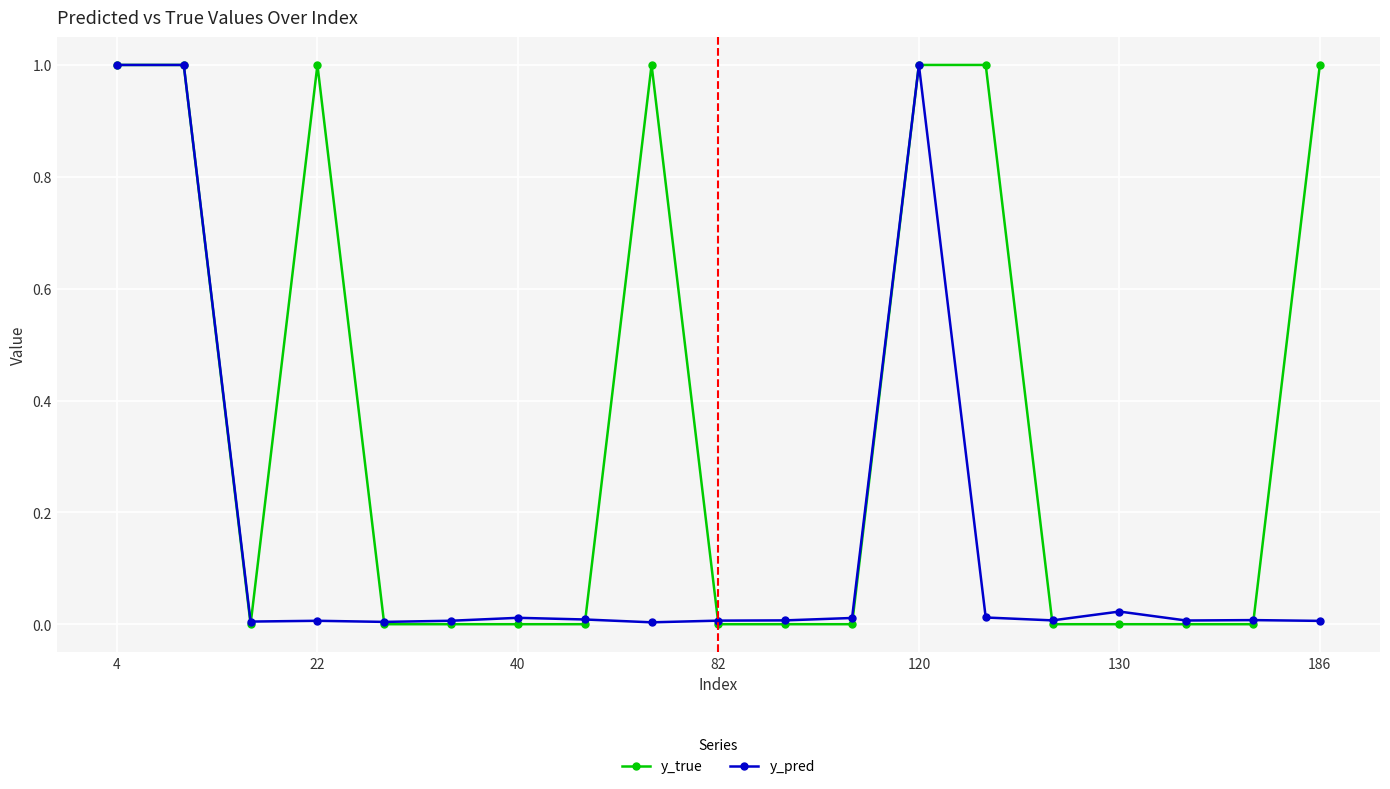

Does the chart display data point markers on the line(s)?

Yes